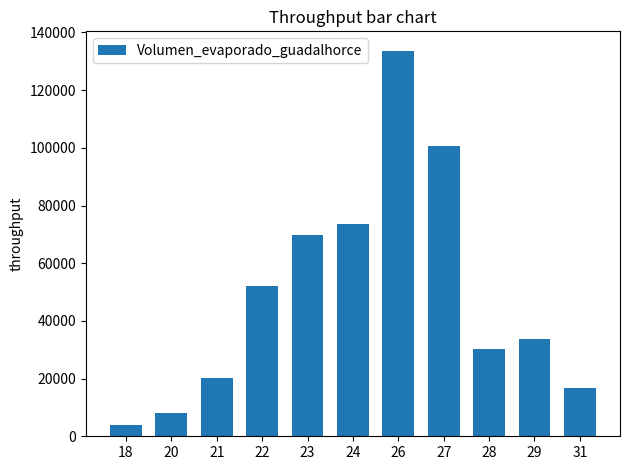

Count the number of values greater than 33619.

6